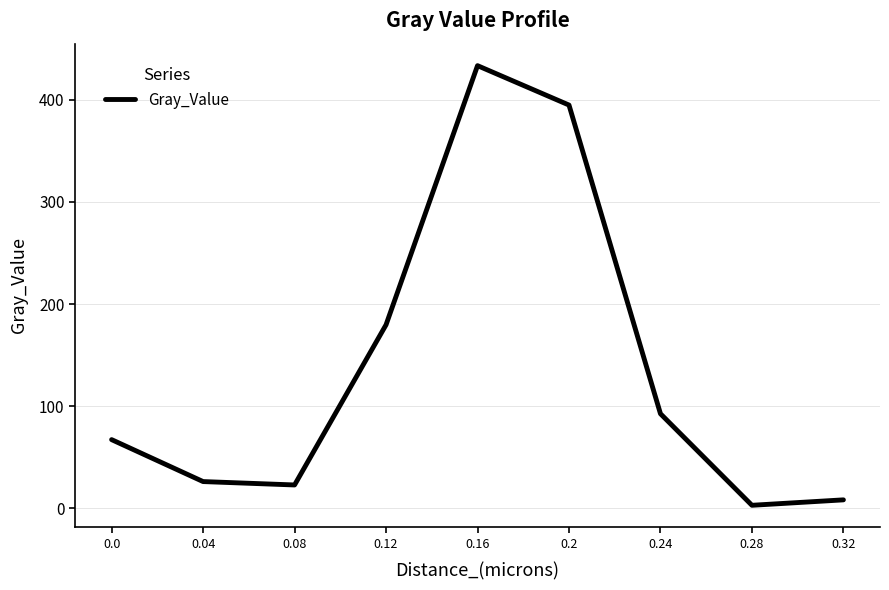

Does the chart have visible grid lines?

Yes